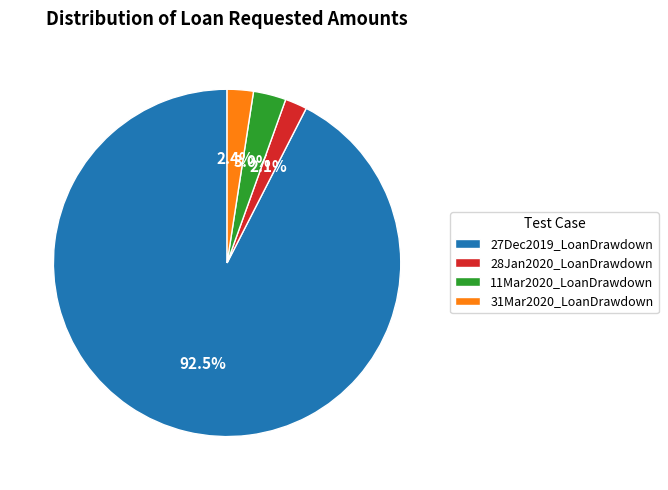

Which slice is the largest?

27Dec2019_LoanDrawdown